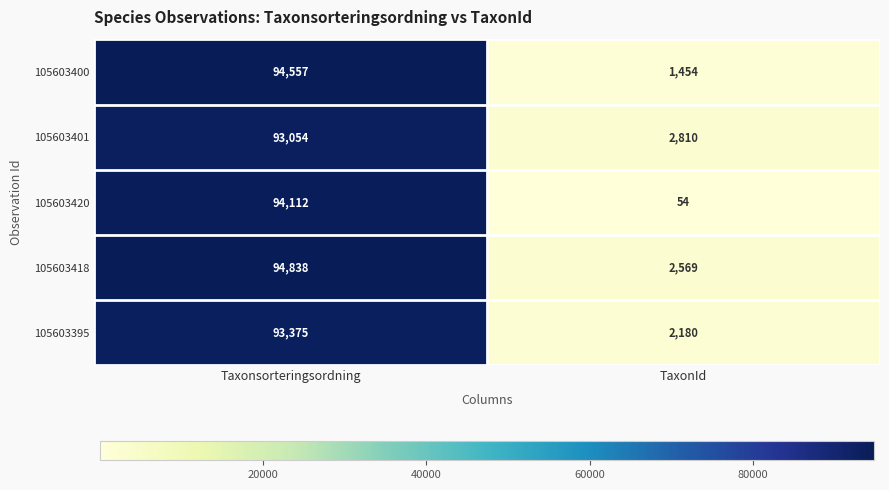

The 105603418 series shows 158760 at Taxonsorteringsordning. True or false?

False